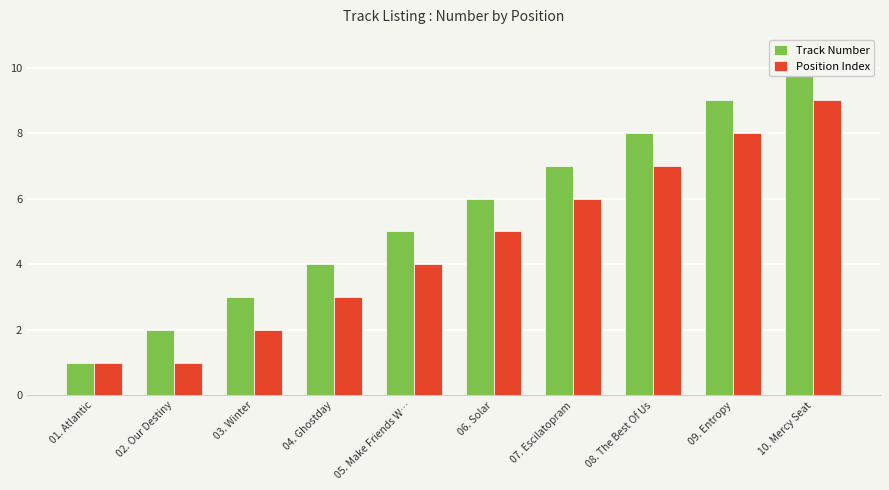

Which label corresponds to the largest value in the chart?

10. Mercy Seat